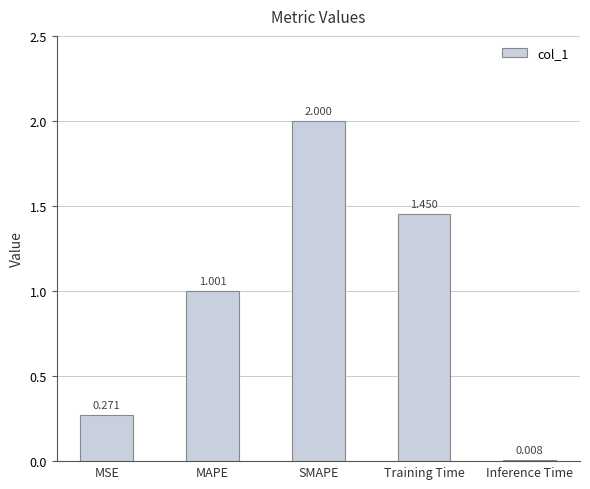

What is the average value?

0.9